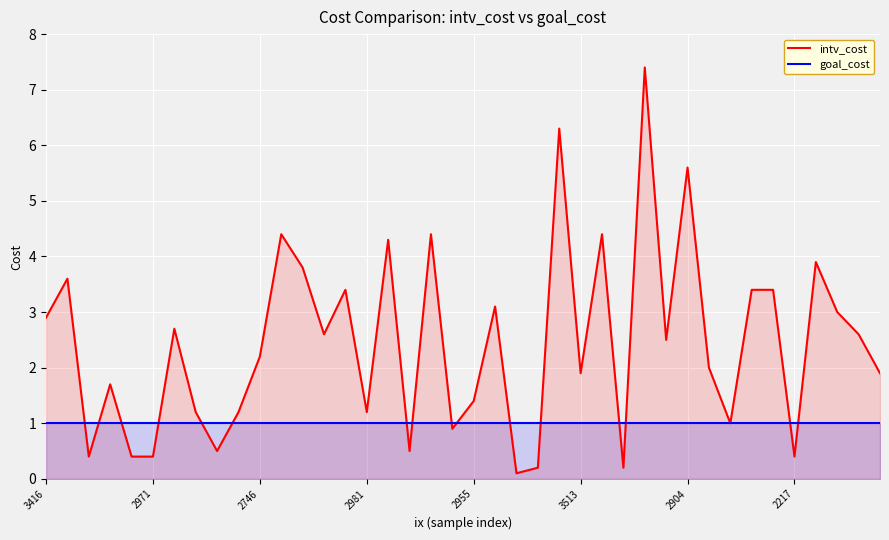

What is the minimum value shown in the chart?

0.1